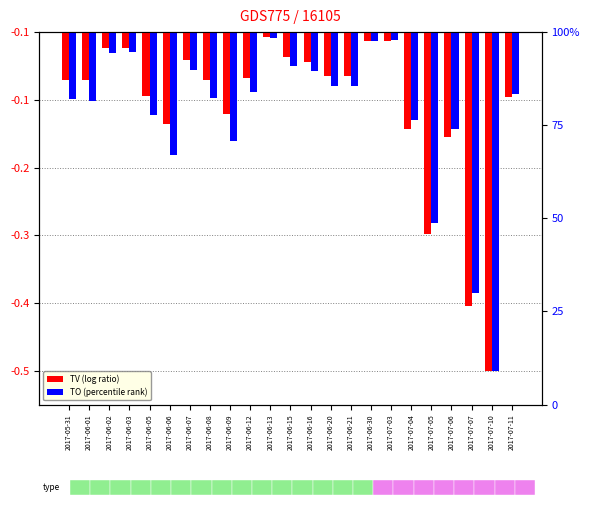

How many bars are there in total?

46